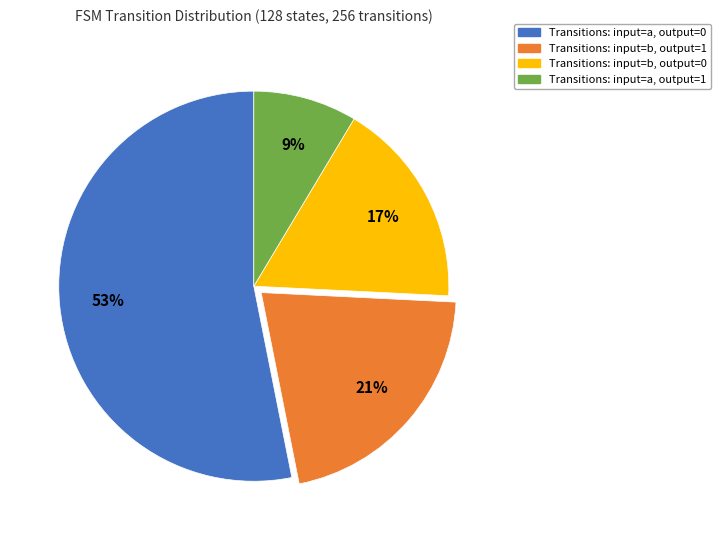

To the nearest percent, what is the combined percentage of Transitions: input=b, output=1 and Transitions: input=b, output=0?

38%